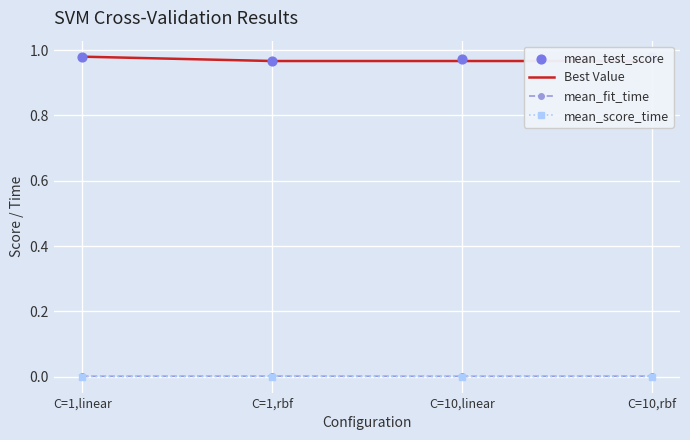

Which series reaches the minimum Y coordinate?

mean_score_time